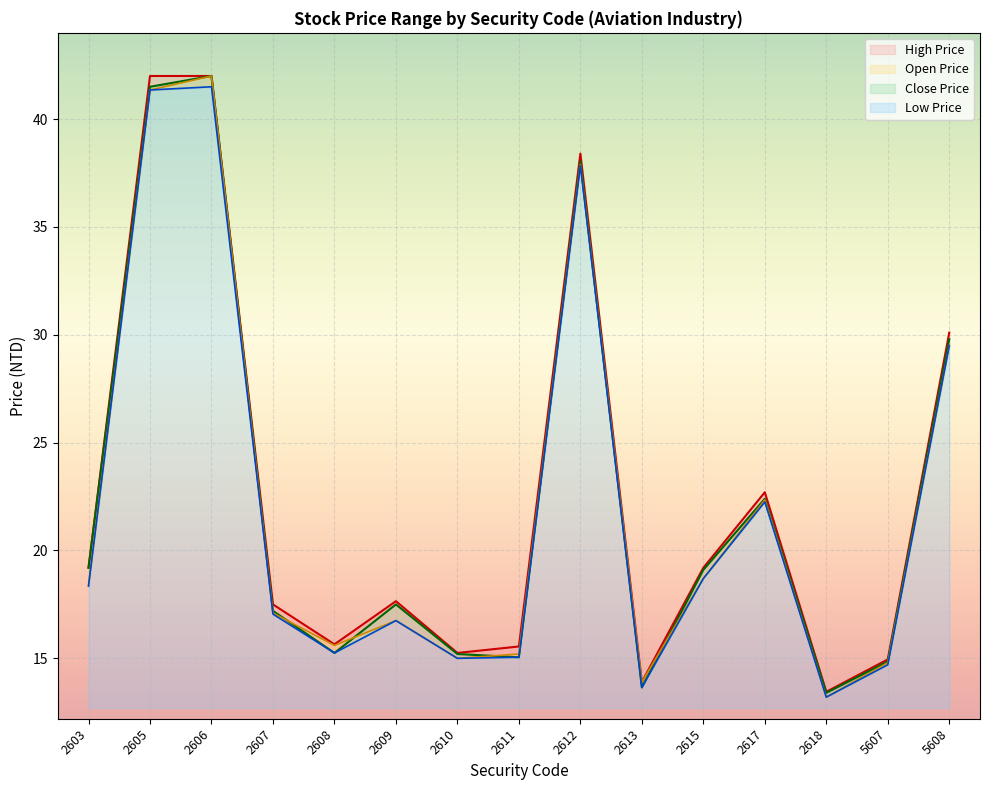

Which category has the lowest value across all series?

2618